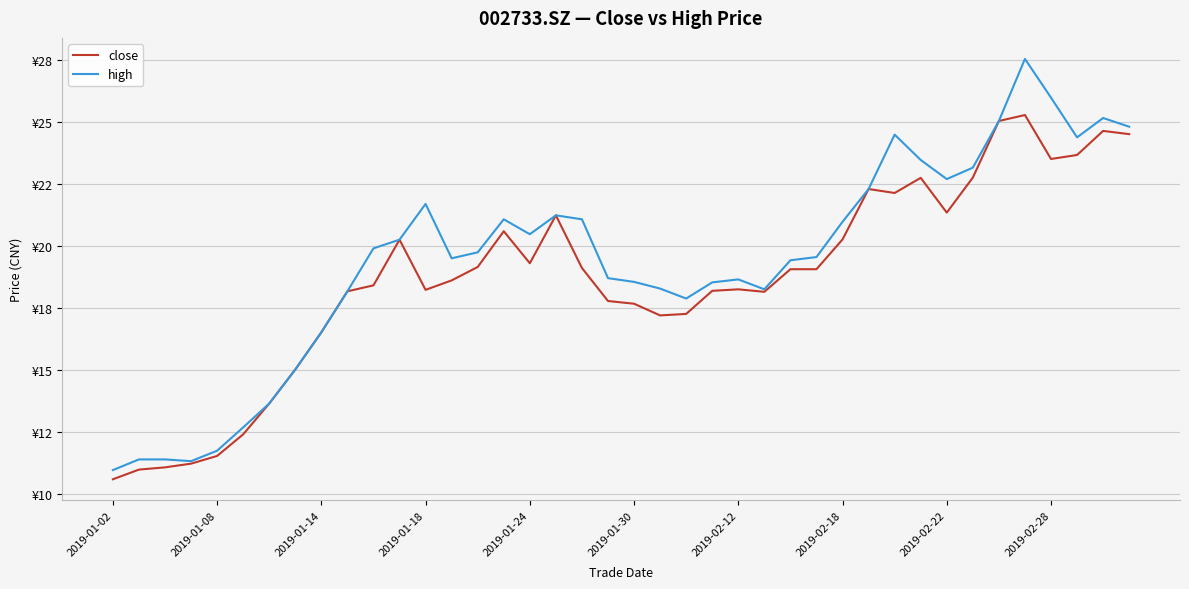

What are all the series names shown in the legend?

close, high